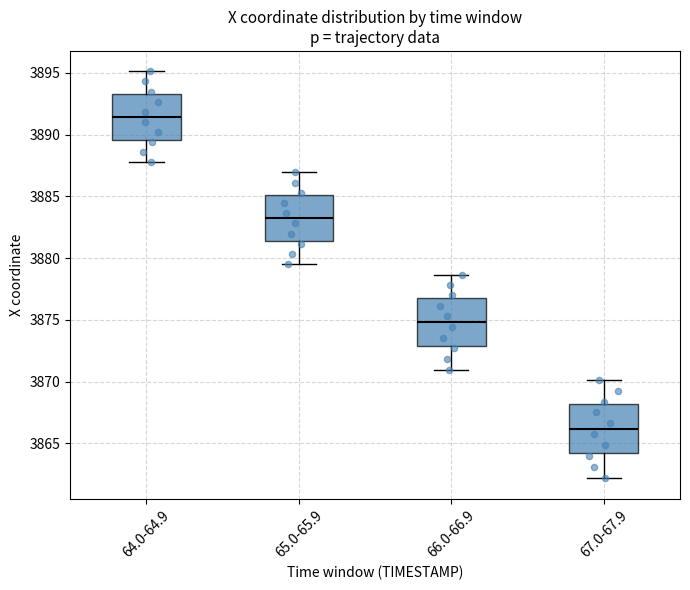

Reading left to right, transcribe this box plot: for each box, give where its median line is, the range the box spans, and where its two whiskers end, as read against the y-axis. The values are not printed on the chart, so give them approximately, as read against the axis.

64.0-64.9: median 3891.5, box 3889.5 to 3893.5, whiskers 3888.0 to 3895.0
65.0-65.9: median 3883.0, box 3881.5 to 3885.0, whiskers 3879.5 to 3887.0
66.0-66.9: median 3875.0, box 3873.0 to 3877.0, whiskers 3871.0 to 3878.5
67.0-67.9: median 3866.0, box 3864.0 to 3868.0, whiskers 3862.0 to 3870.0